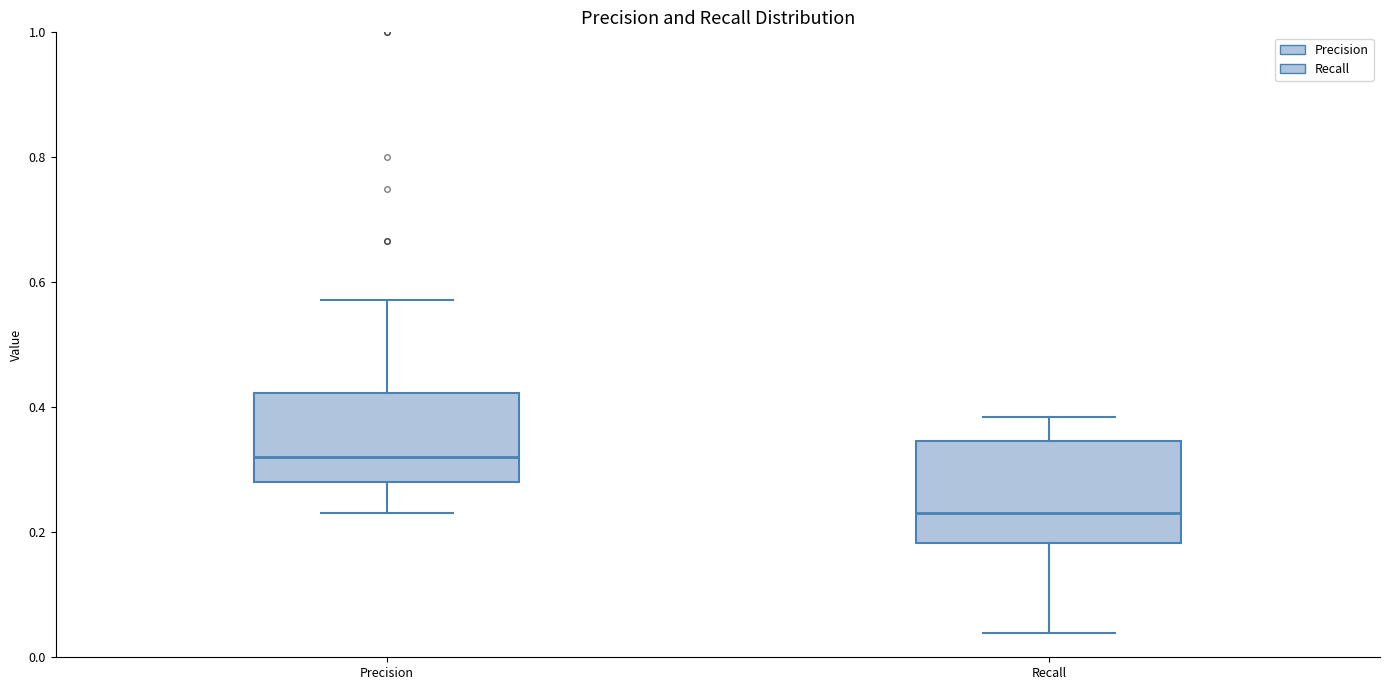

Where is the upper edge of the box for Recall on the y-axis? The values are not printed on the chart, so give them approximately, as read against the axis.

0.34